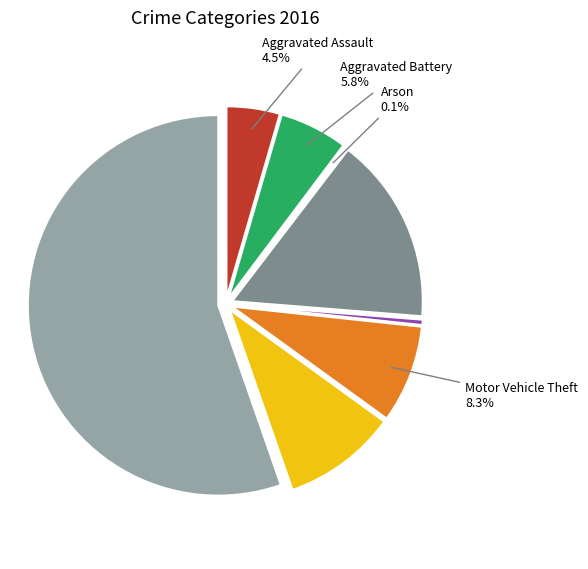

Combined, what portion of the pie is Aggravated Battery and Robbery?

15.4%